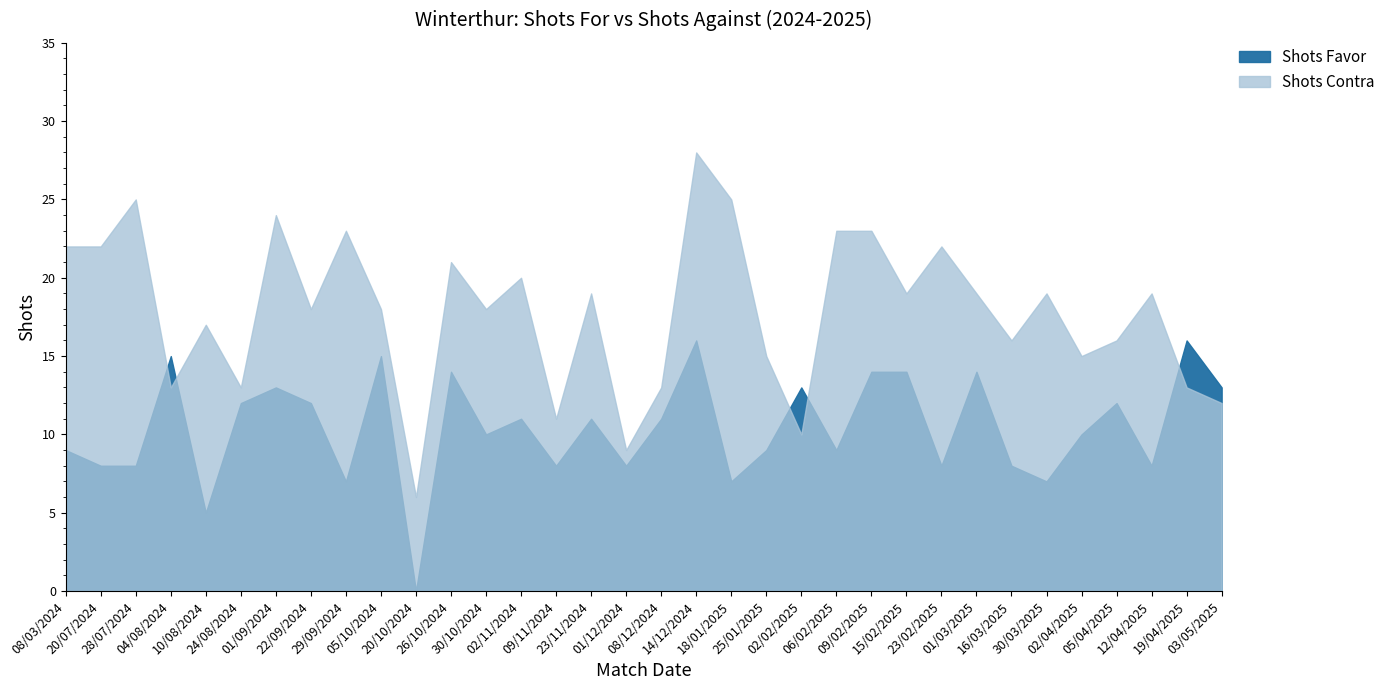

What is the average value of the Shots Favor series?

10